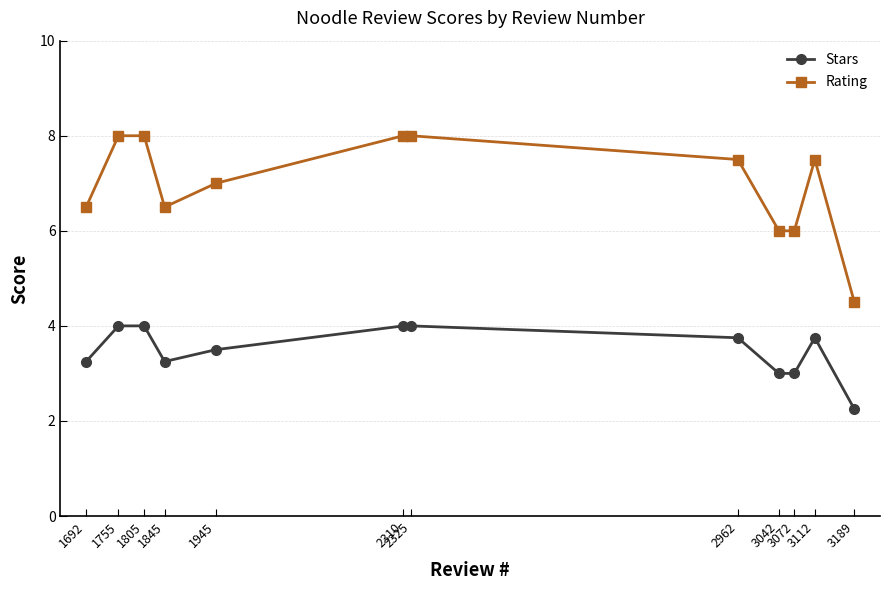

Which series has the largest range (max minus min)?

Rating